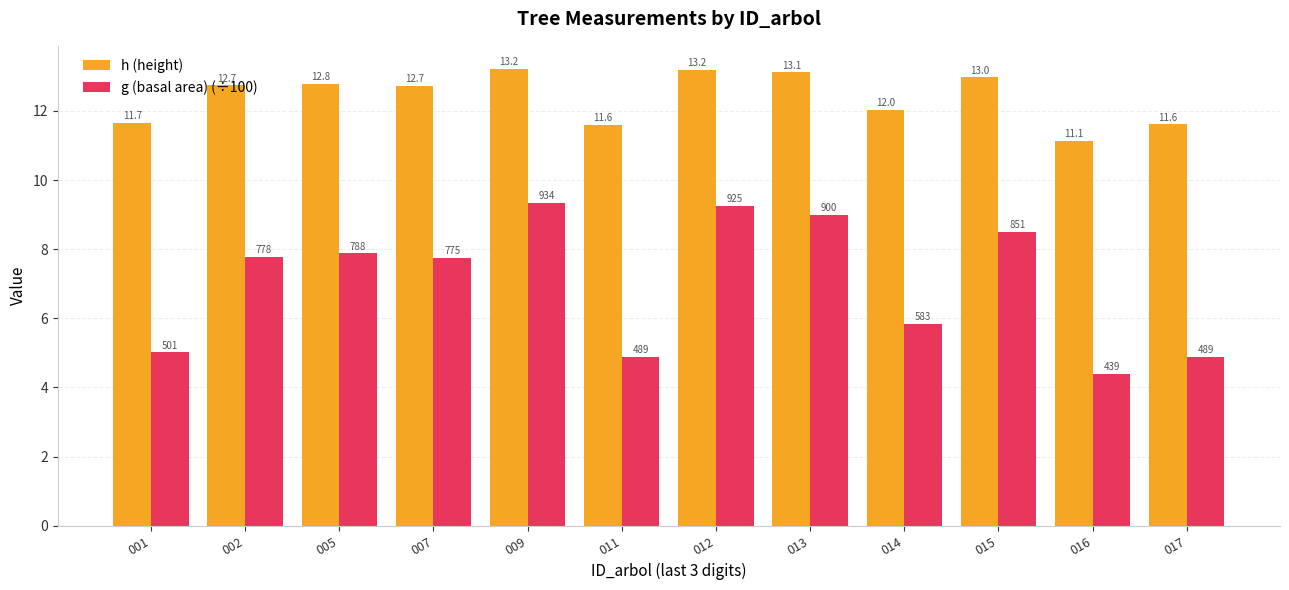

The h (height) series shows 5.4 at 012. True or false?

False